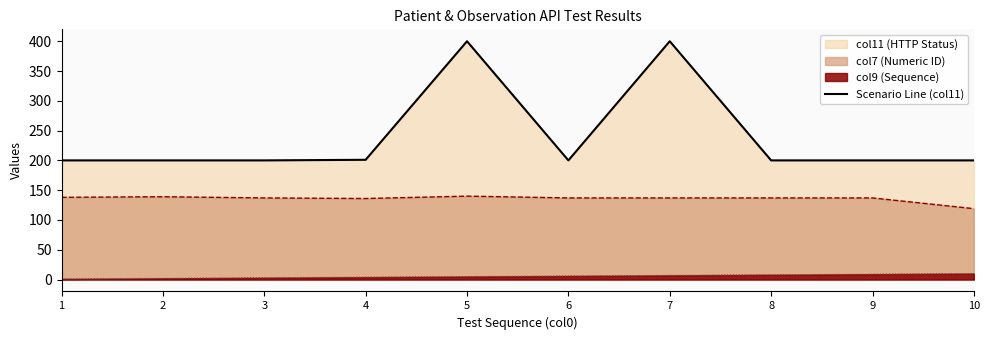

What is the difference between the maximum and minimum values?

200